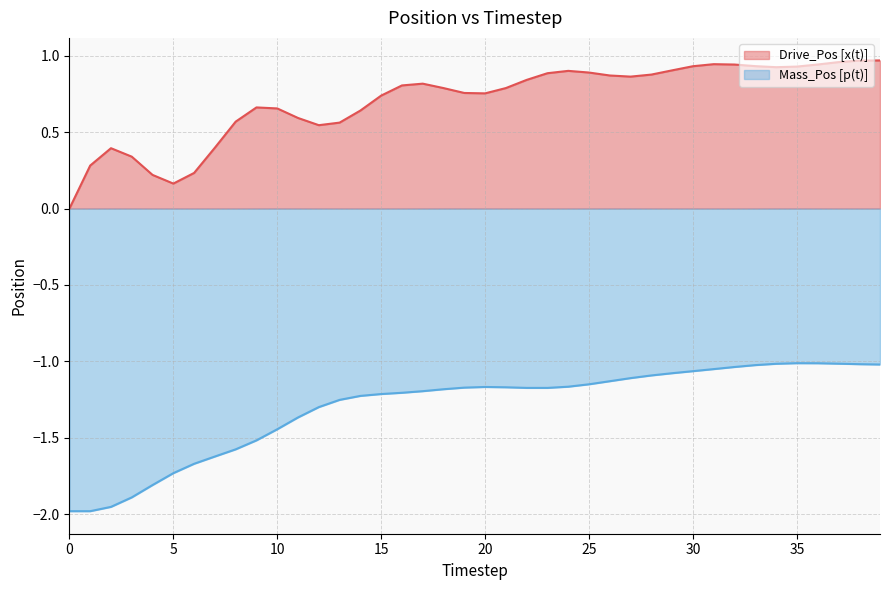

Is the value of Drive_Pos [x(t)] at 17 greater than the value of Mass_Pos [p(t)] at 5?

Yes